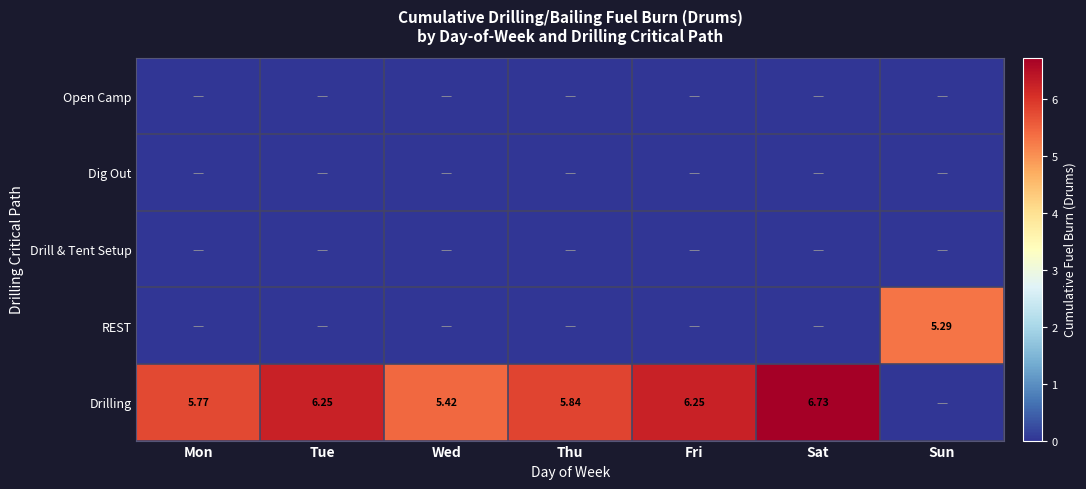

What is the total value across all series at Thu?

5.8